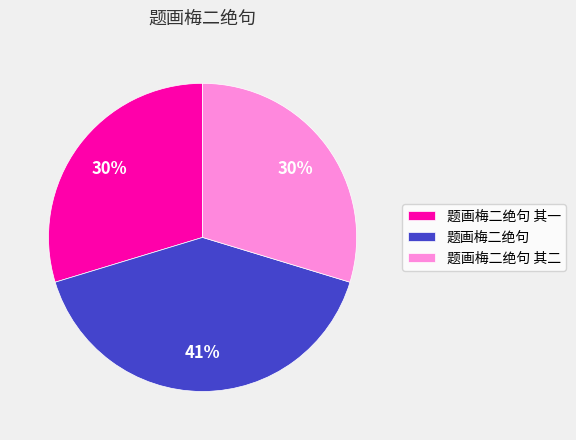

To the nearest percent, what portion does 题画梅二绝句 represent?

41%